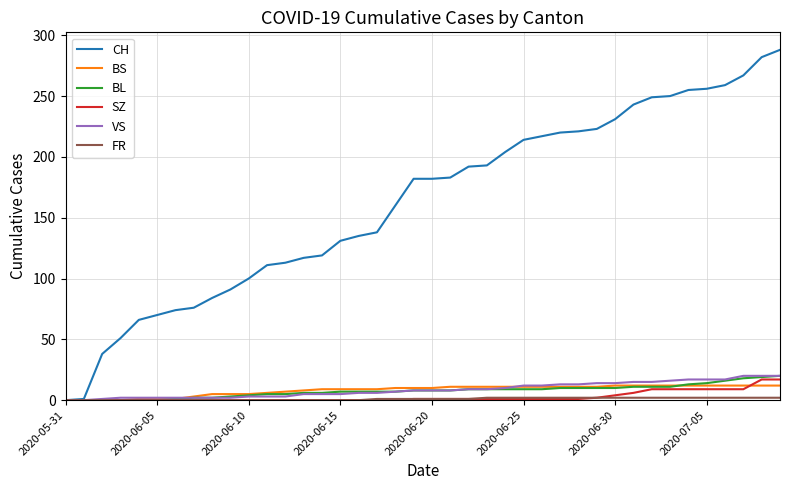

Which series has the largest total across all categories?

CH